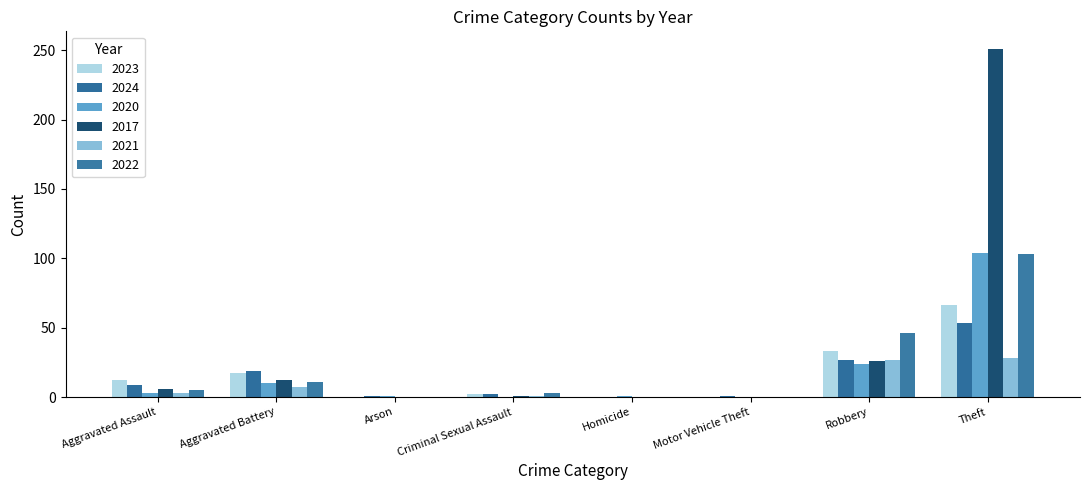

Is it true that 2024 equals 59 at Homicide?

False